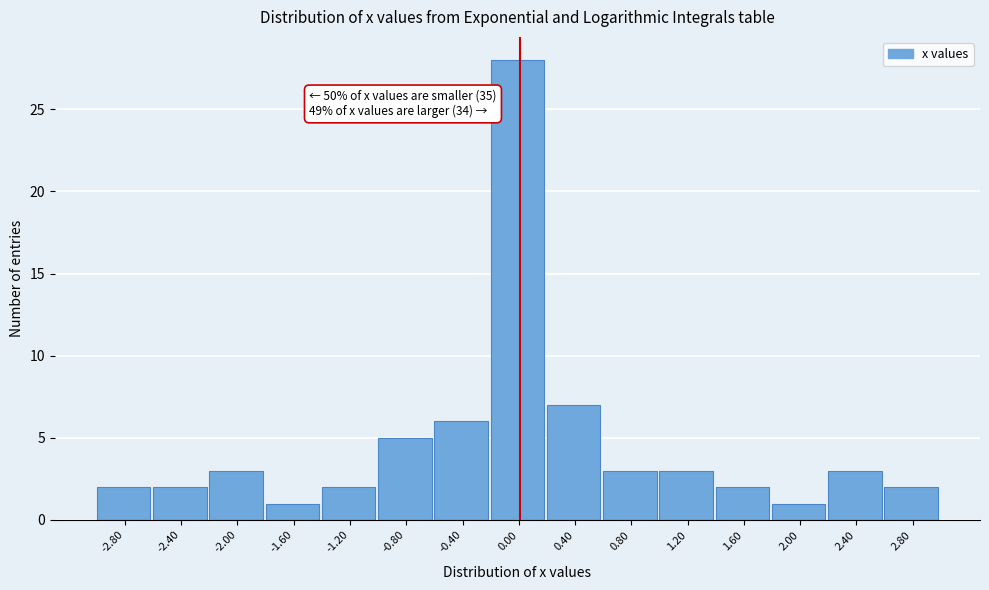

Which range on the x-axis has the tallest bar?

-0.2 to 0.2